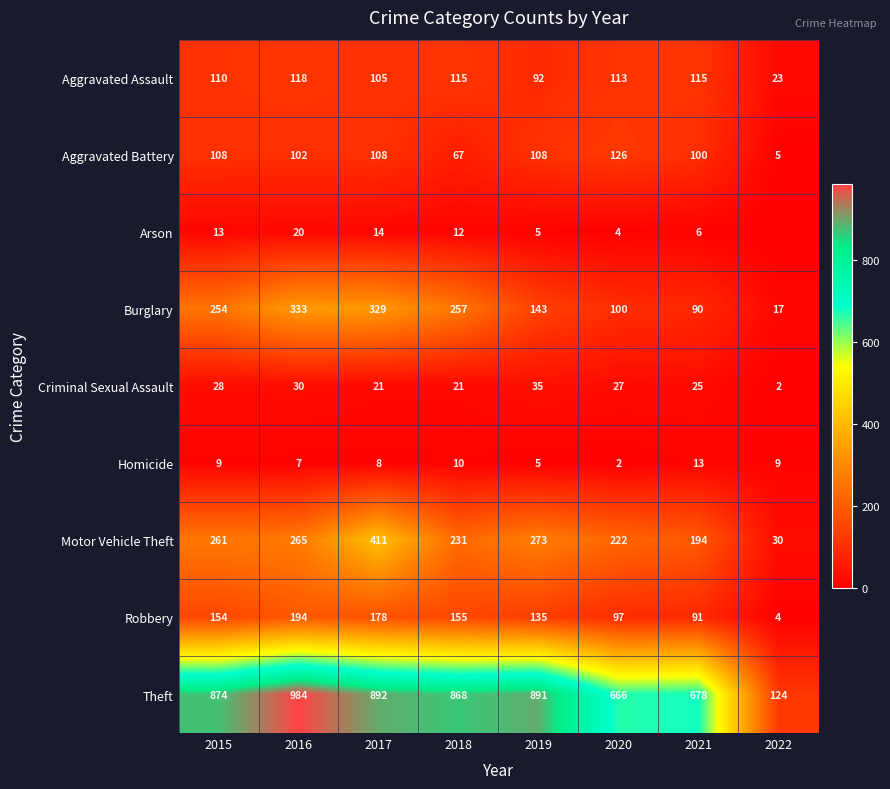

What is the difference between the highest and lowest values at 2016?

977